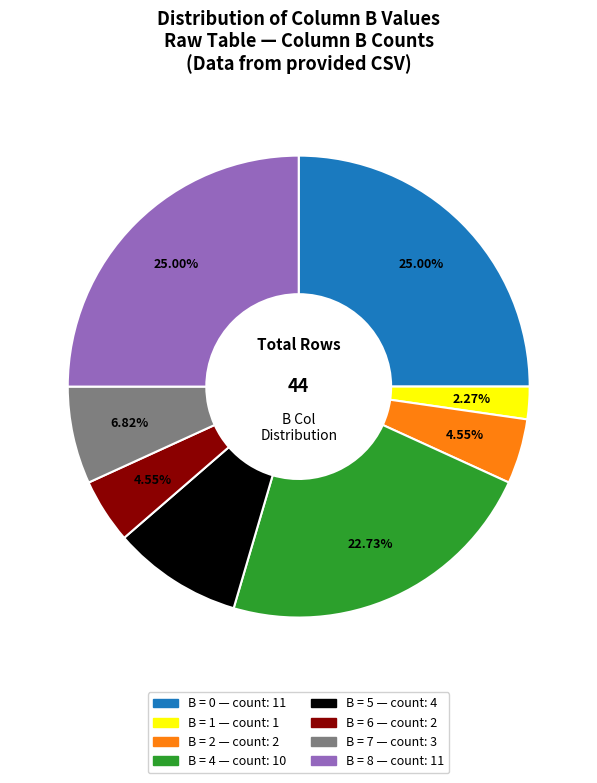

Is there any slice that represents more than half of the pie?

No